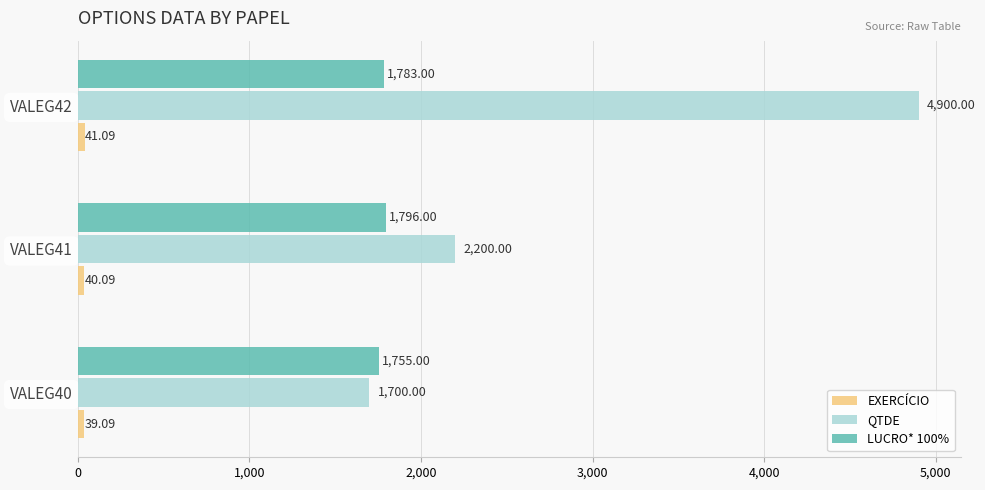

What is the spread (max minus min) of values at VALEG41?

2159.9